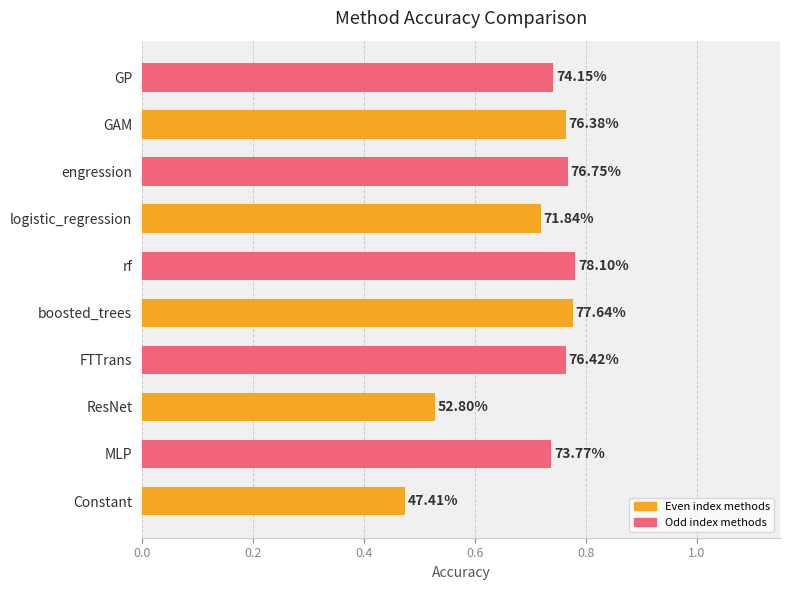

Are the bars grouped side by side (vs. stacked)?

No